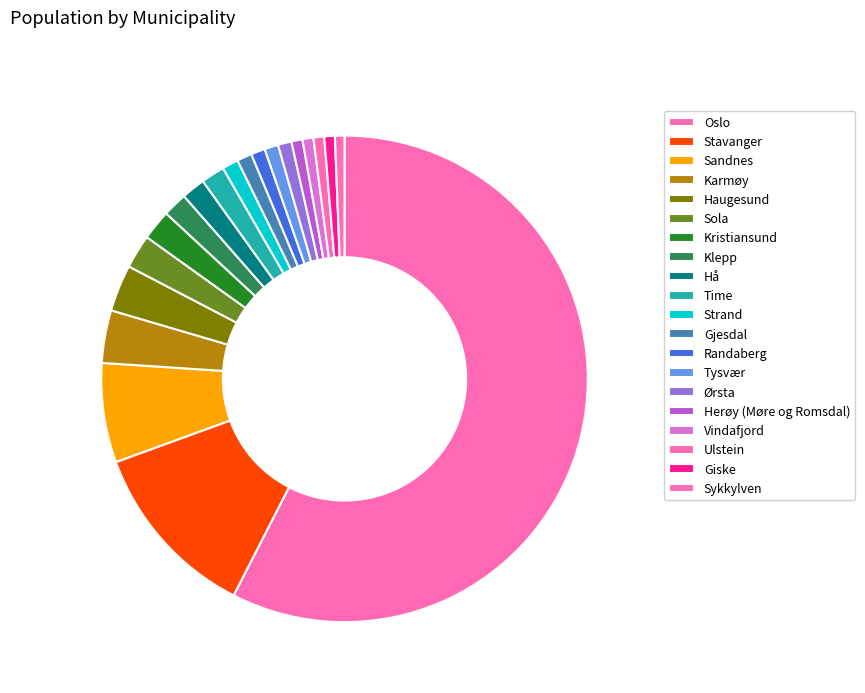

To the nearest percent, what portion does Giske represent?

1%